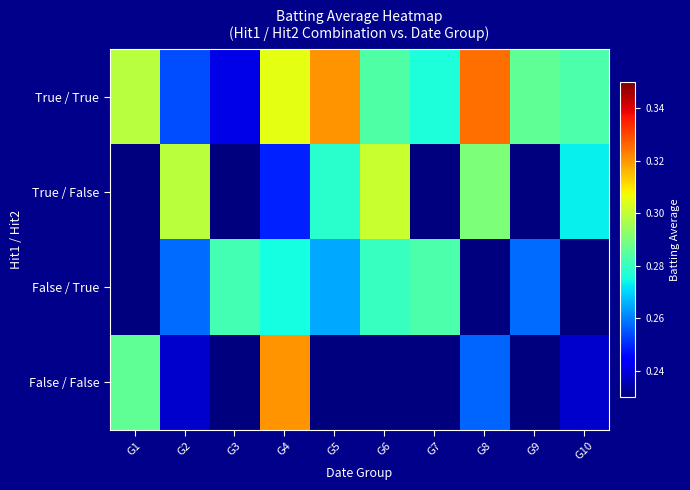

Between G2 and G10, which is larger?

G10